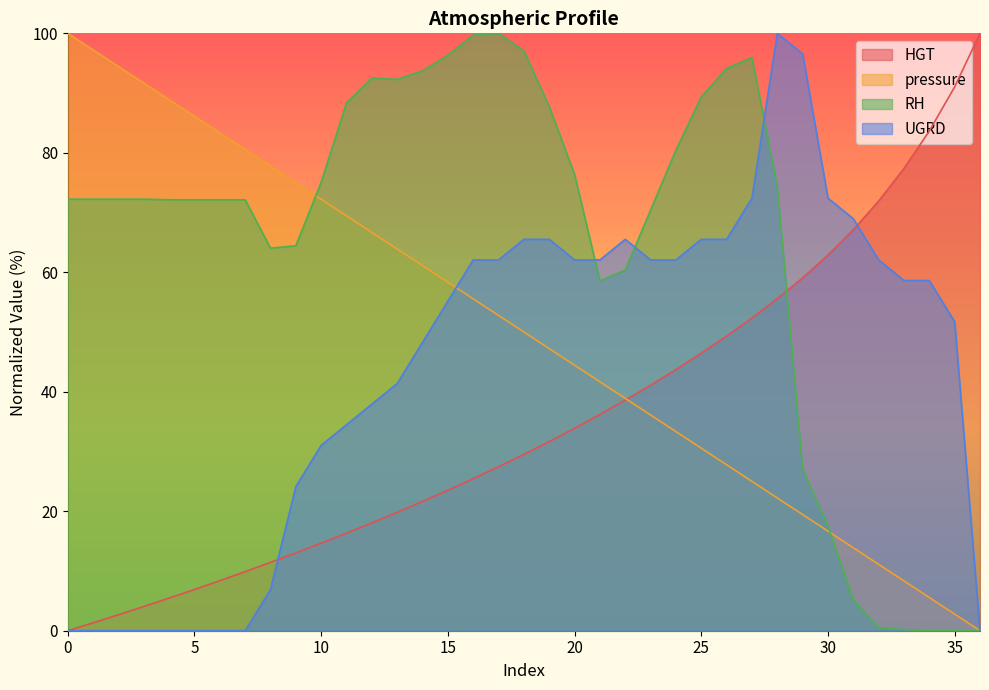

Reading left to right, transcribe all the data shown in this chart.

HGT: 0.0	1.3	2.7	4.1	5.5	6.9	8.4	9.9	11.4	13.0	14.7	16.3	18.1	19.8	21.6	23.5	25.5	27.5	29.5	31.7	33.9	36.2	38.6	41.1	43.7	46.5	49.3	52.3	55.6	59.1	62.9	67.1	71.9	77.4	83.7	91.0	100.0
pressure: 100.0	97.2	94.4	91.7	88.9	86.1	83.3	80.6	77.8	75.0	72.2	69.4	66.7	63.9	61.1	58.3	55.6	52.8	50.0	47.2	44.4	41.7	38.9	36.1	33.3	30.6	27.8	25.0	22.2	19.4	16.7	13.9	11.1	8.3	5.6	2.8	0.0
RH: 72.2	72.2	72.2	72.2	72.1	72.1	72.1	72.1	64.0	64.4	75.1	88.3	92.5	92.3	93.7	96.4	99.7	100.0	97.1	87.7	76.4	58.6	60.4	70.4	80.4	89.4	94.1	95.9	74.4	27.1	17.5	5.2	0.5	0.2	0.0	0.0	0.0
UGRD: 0.0	0.0	0.0	0.0	0.0	0.0	0.0	0.0	6.9	24.1	31.0	34.5	37.9	41.4	48.3	55.2	62.1	62.1	65.5	65.5	62.1	62.1	65.5	62.1	62.1	65.5	65.5	72.4	100.0	96.6	72.4	69.0	62.1	58.6	58.6	51.7	0.0